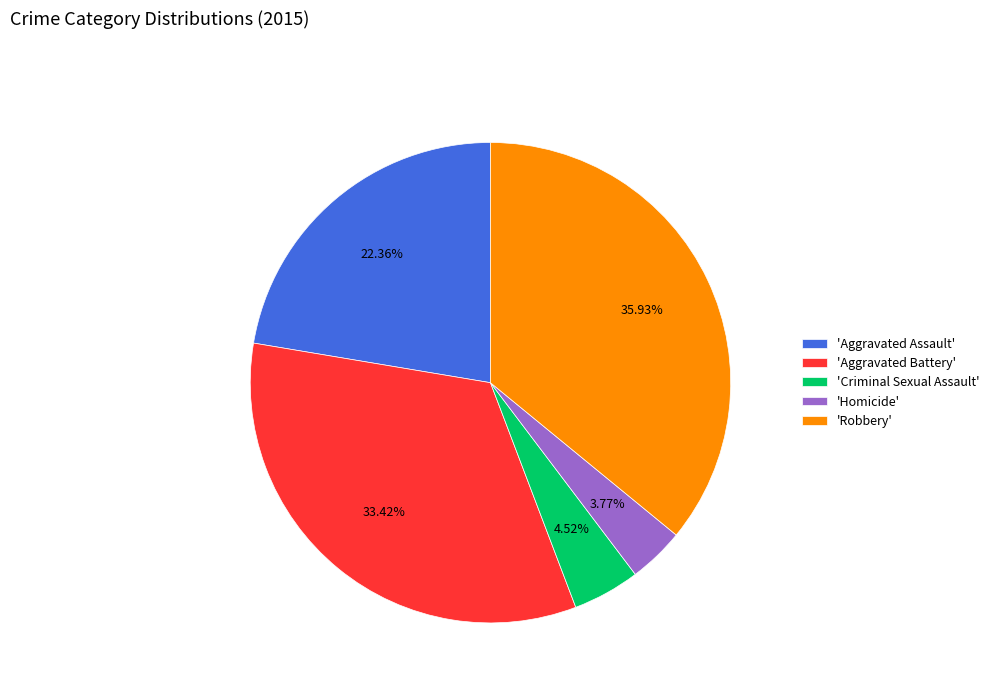

How many slices are in this pie chart?

5